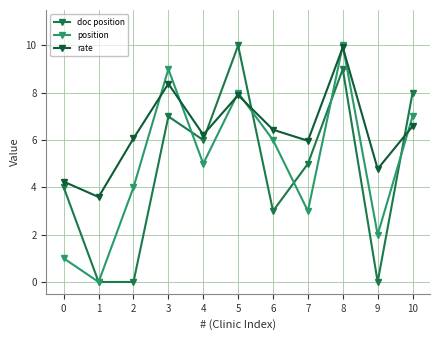

What are all the series names shown in the legend?

doc position, position, rate